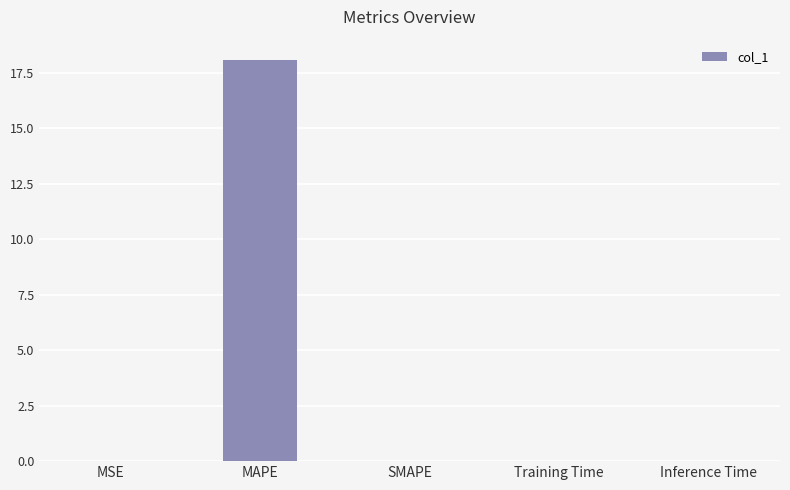

What is the greatest value displayed?

18.1